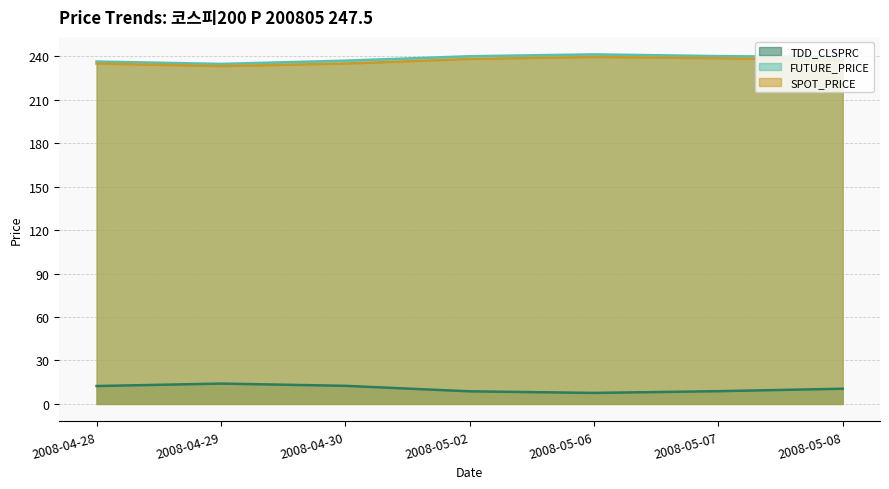

Is it true that SPOT_PRICE equals 105.0 at 2008-04-29?

False